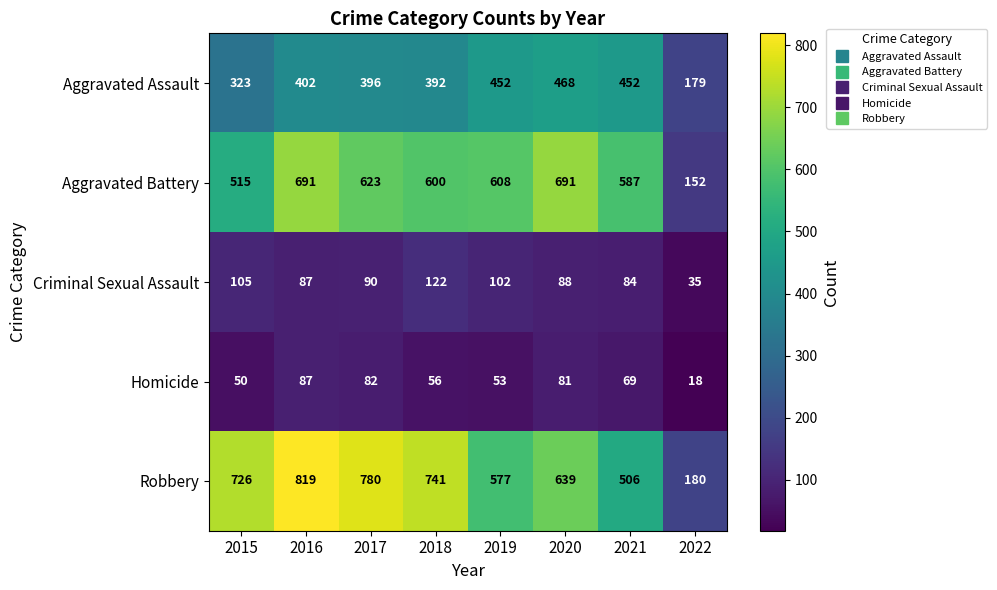

Which series changed the most between 2015 and 2020?

Aggravated Battery